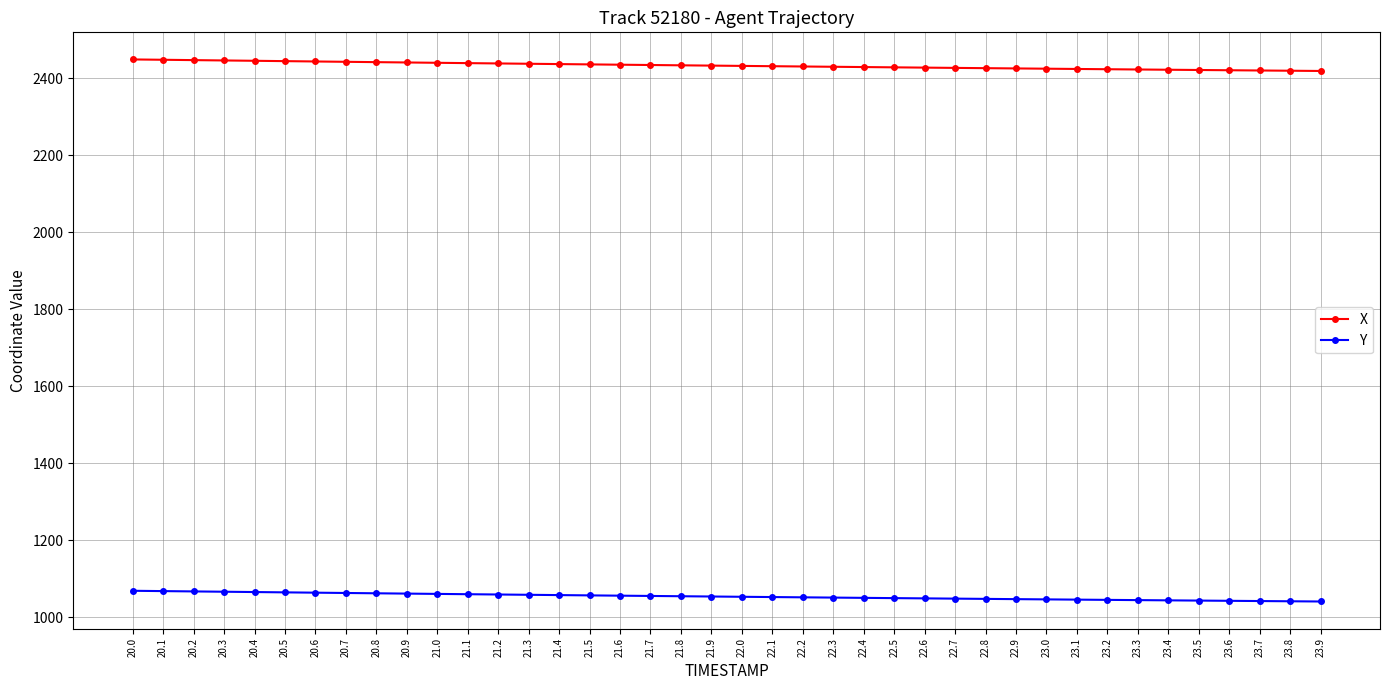

What are all the series names shown in the legend?

X, Y